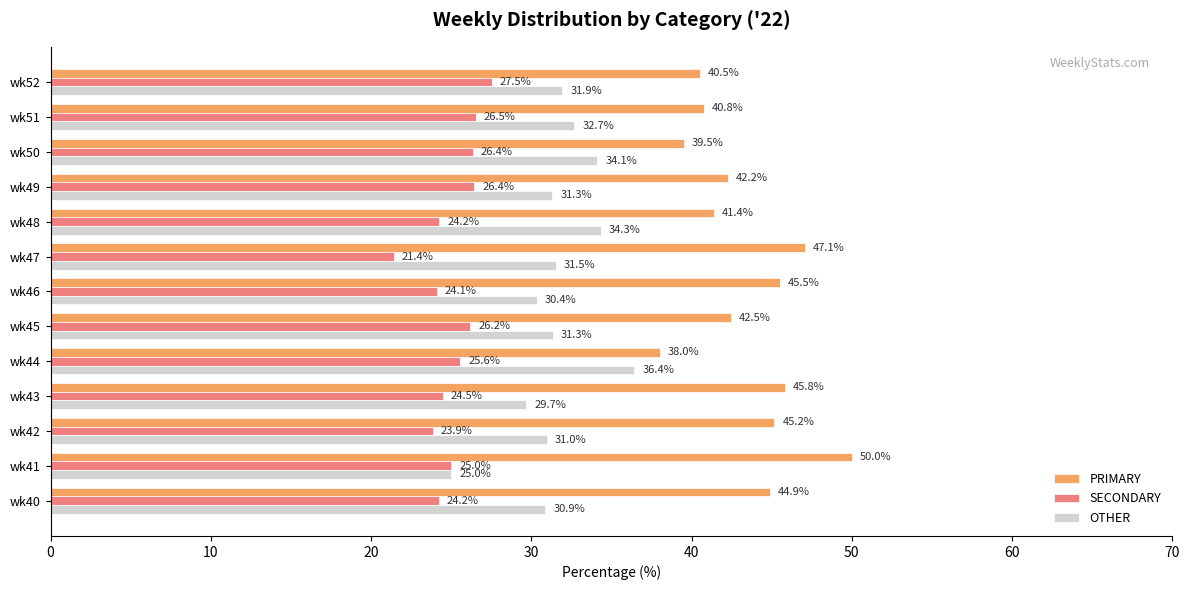

What are all the series names shown in the legend?

PRIMARY, SECONDARY, OTHER